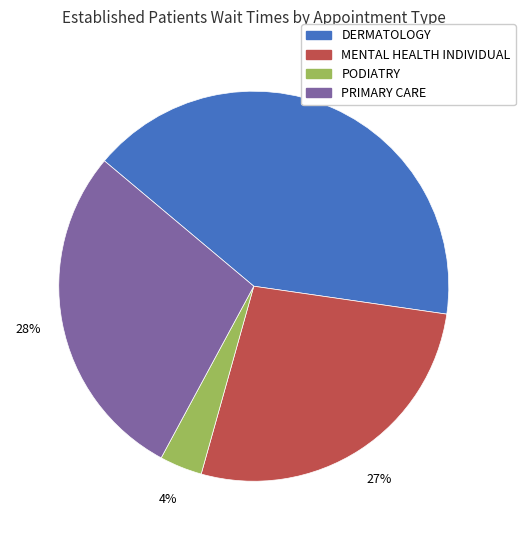

Does MENTAL HEALTH INDIVIDUAL account for over 50% of the chart?

No